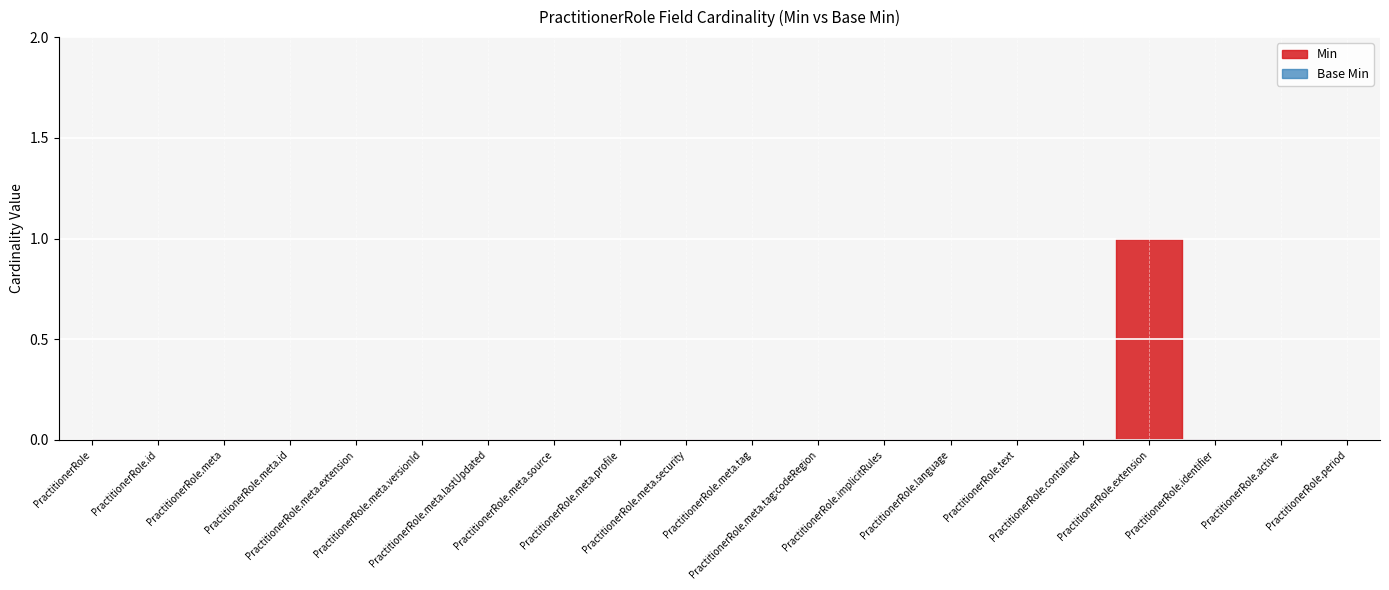

What is the maximum value shown in the chart?

1